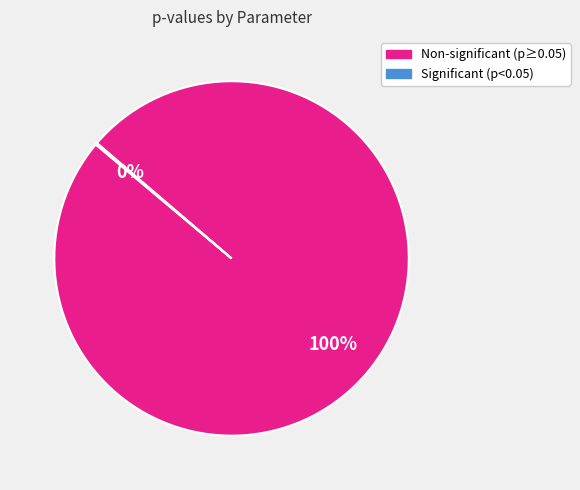

To the nearest percent, what is the difference between the largest and smallest slice percentages?

100%